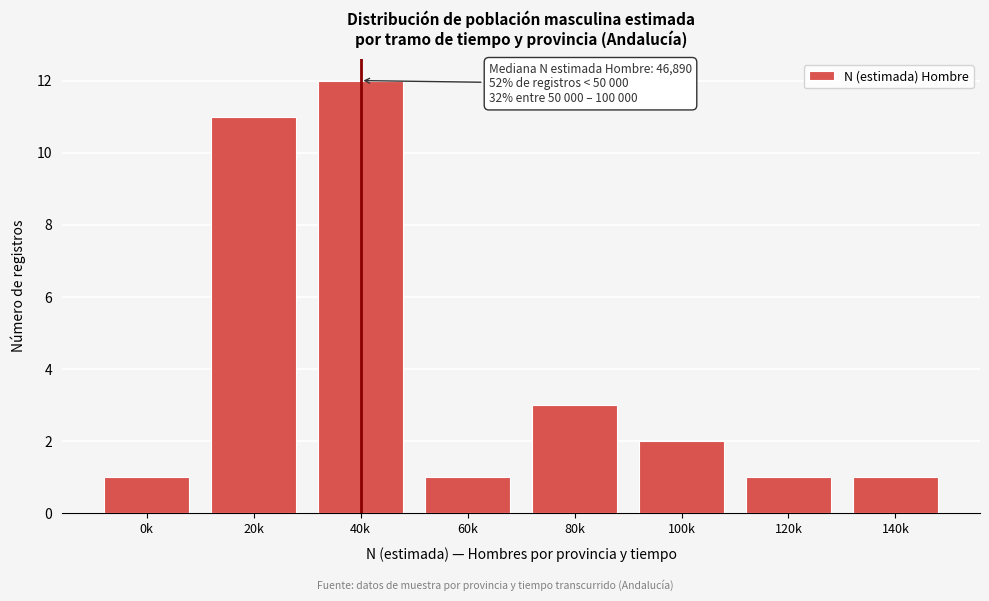

Reading left to right, list all the values displayed in this chart.

1	11	12	1	3	2	1	1